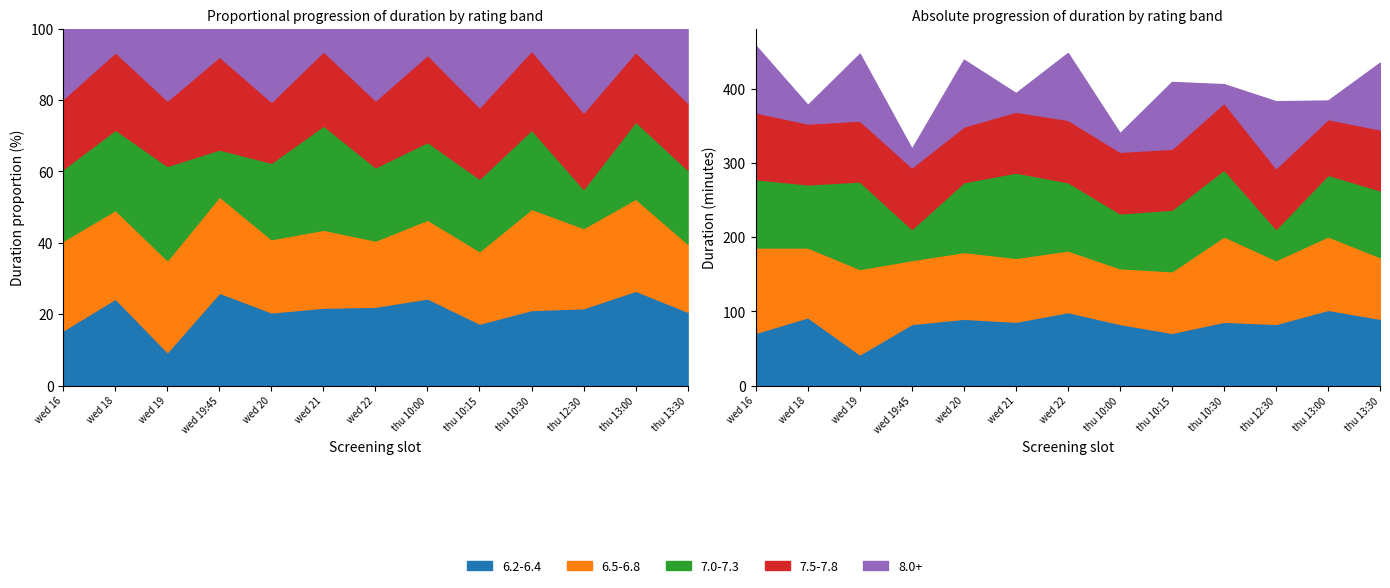

List the series in order of their peak value, highest first.

7.0-7.3, 6.5-6.8, 6.2-6.4, 7.5-7.8, 8.0+